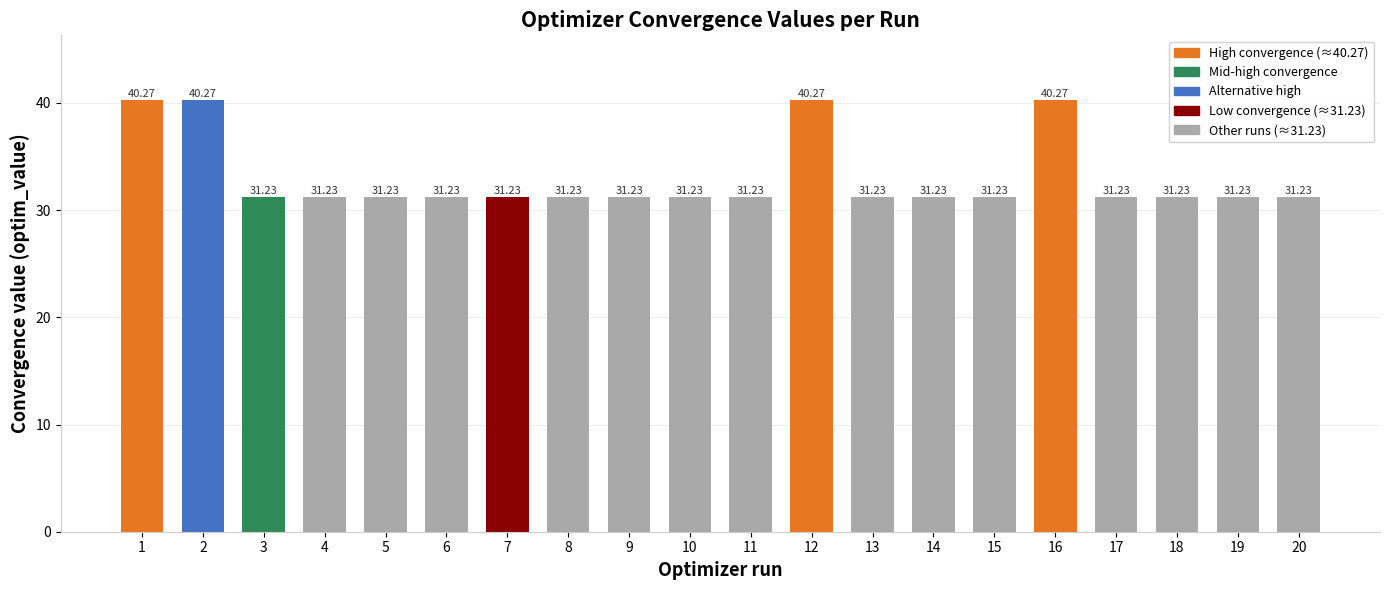

What is the average value?

33.0